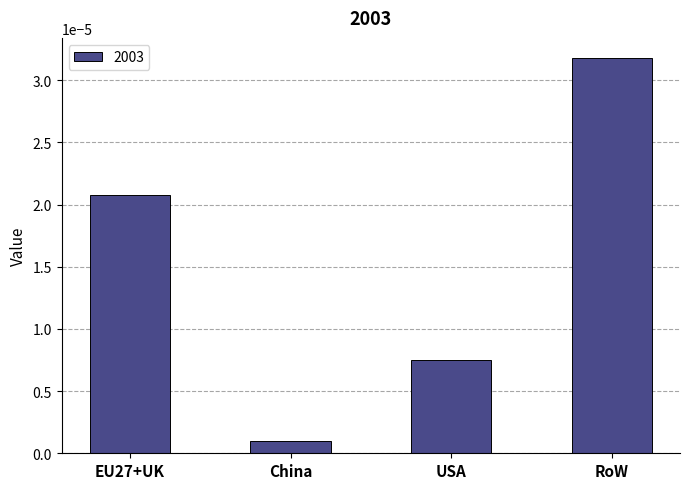

What position from the left is RoW?

4